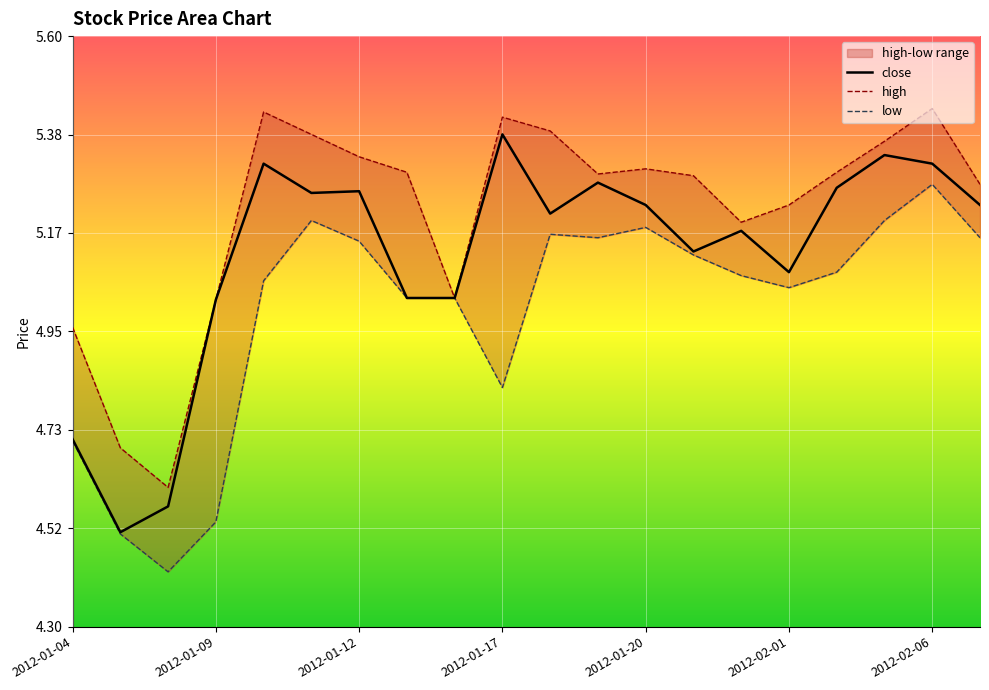

At which label does close first exceed 5?

2012-01-09